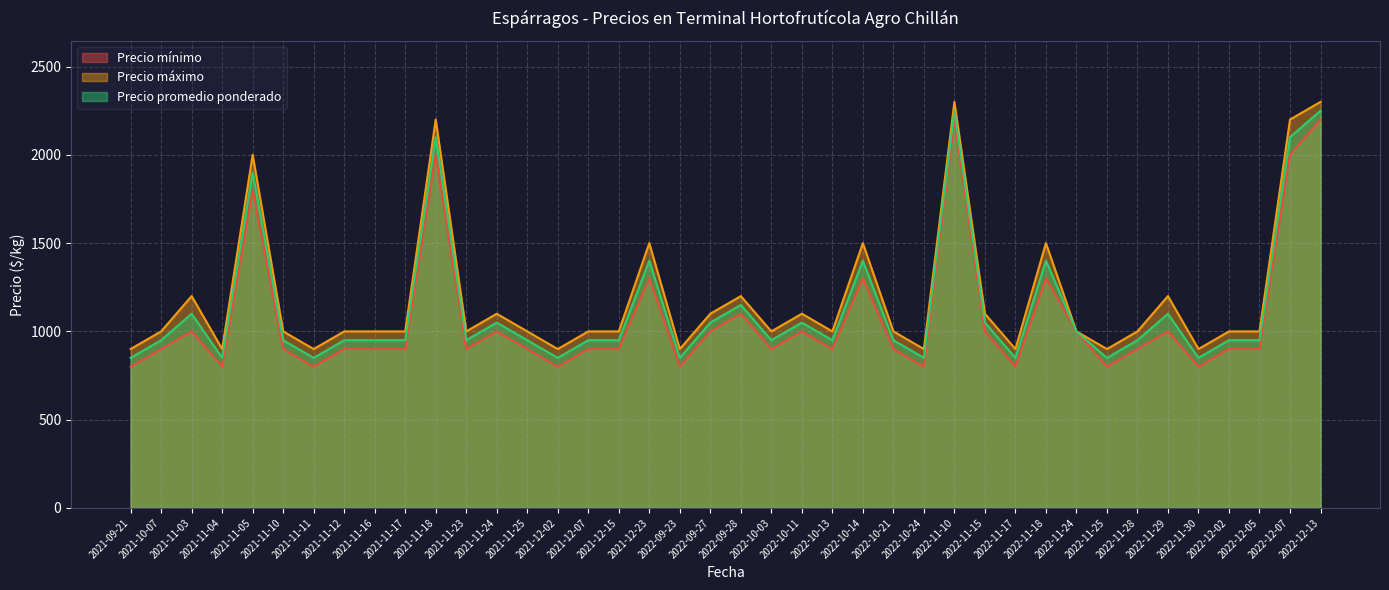

Reading right to left, transcribe all the data shown in this chart.

Precio mínimo: 2200	2000	900	900	800	1000	900	800	1000	1300	800	1000	2200	800	900	1300	900	1000	900	1100	1000	800	1300	900	900	800	900	1000	900	2000	900	900	900	800	900	1800	800	1000	900	800
Precio máximo: 2300	2200	1000	1000	900	1200	1000	900	1000	1500	900	1100	2300	900	1000	1500	1000	1100	1000	1200	1100	900	1500	1000	1000	900	1000	1100	1000	2200	1000	1000	1000	900	1000	2000	900	1200	1000	900
Precio promedio ponderado: 2250	2100	950	950	850	1100	950	850	1000	1400	850	1050	2250	850	950	1400	950	1050	950	1150	1050	850	1400	950	950	850	950	1050	950	2100	950	950	950	850	950	1900	850	1100	950	850